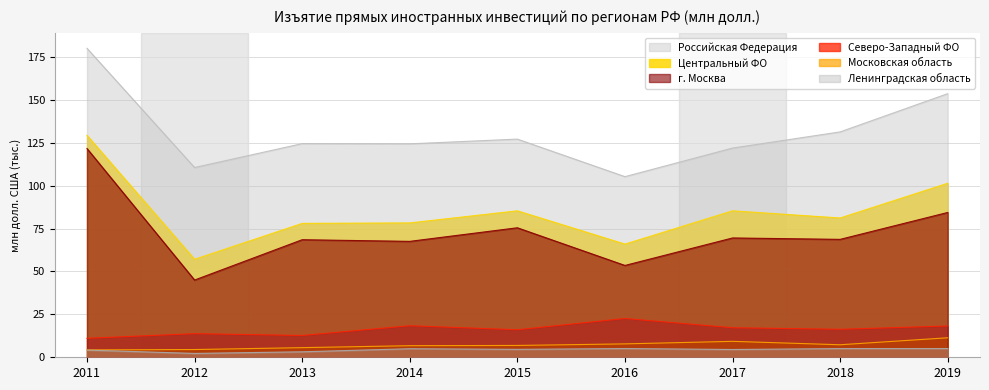

True or false: г. Москва and Московская область cross at least once.

False